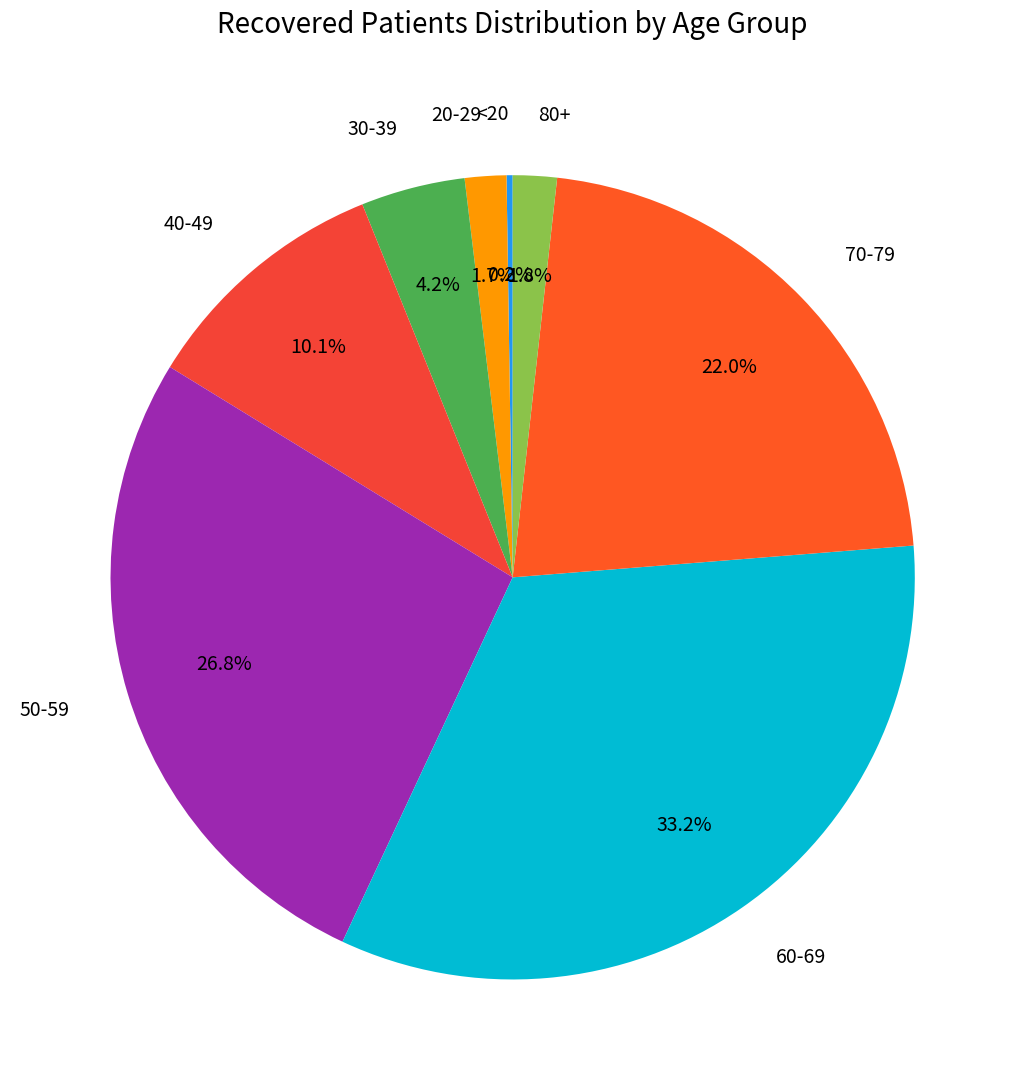

Is the sum of 60-69 and 80+ greater than half?

No